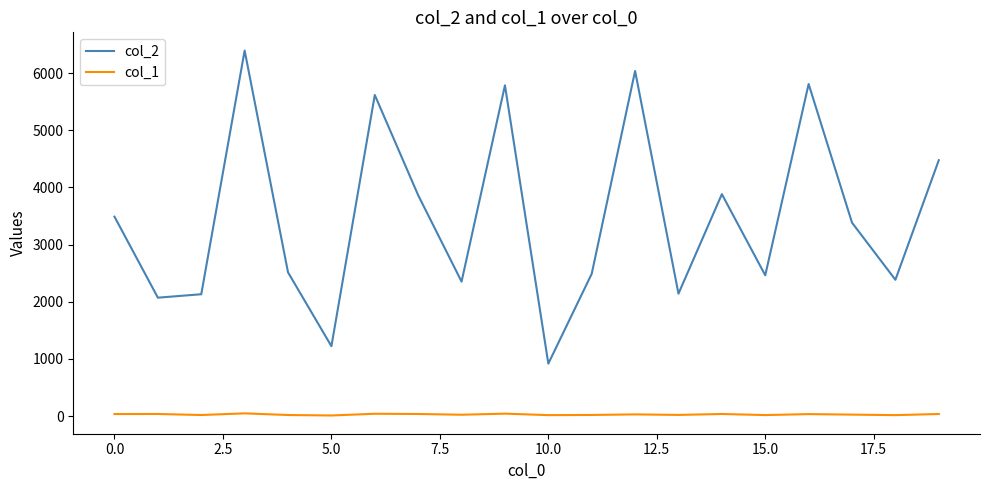

List the series in order of their overall mean, highest first.

col_2, col_1